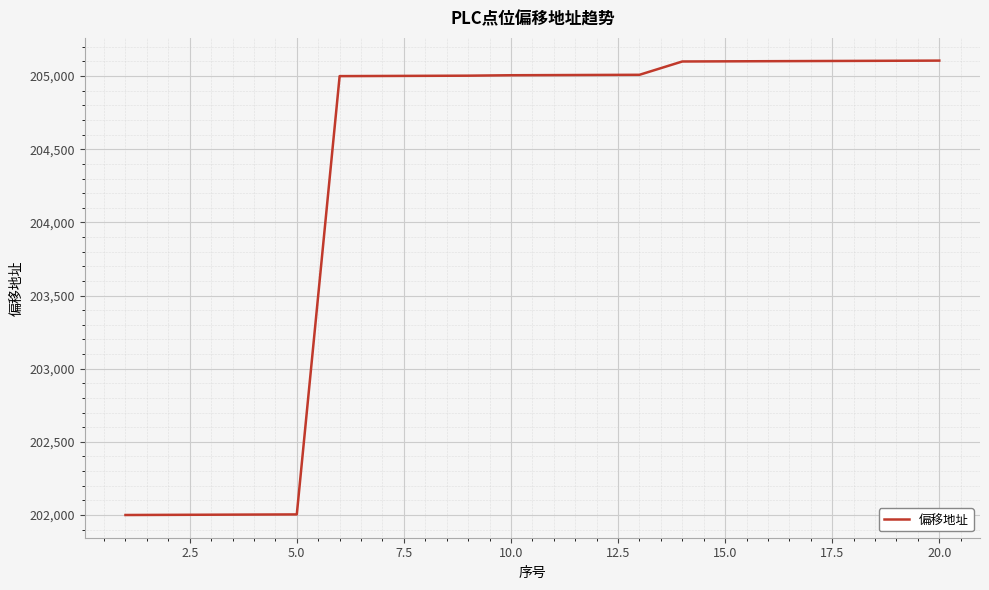

What is the difference between the maximum and minimum values?

3106